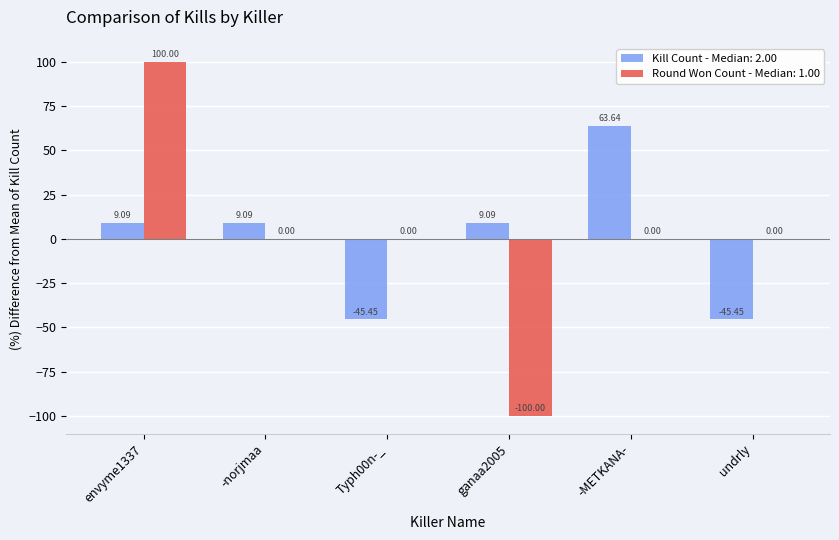

Count the number of categories in the chart.

6